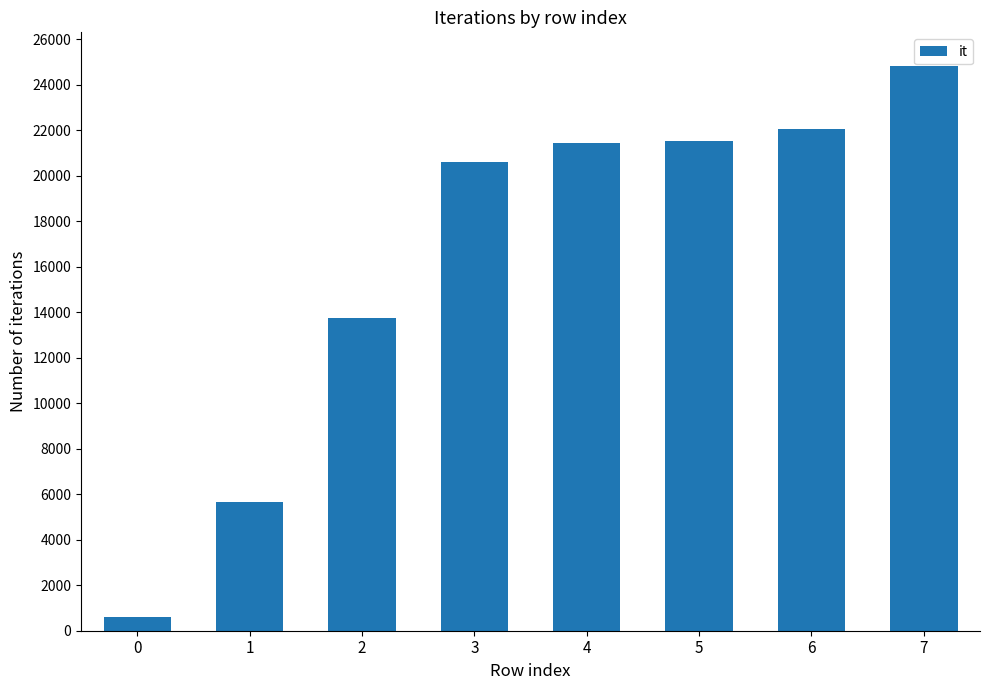

What is the greatest value displayed?

24802